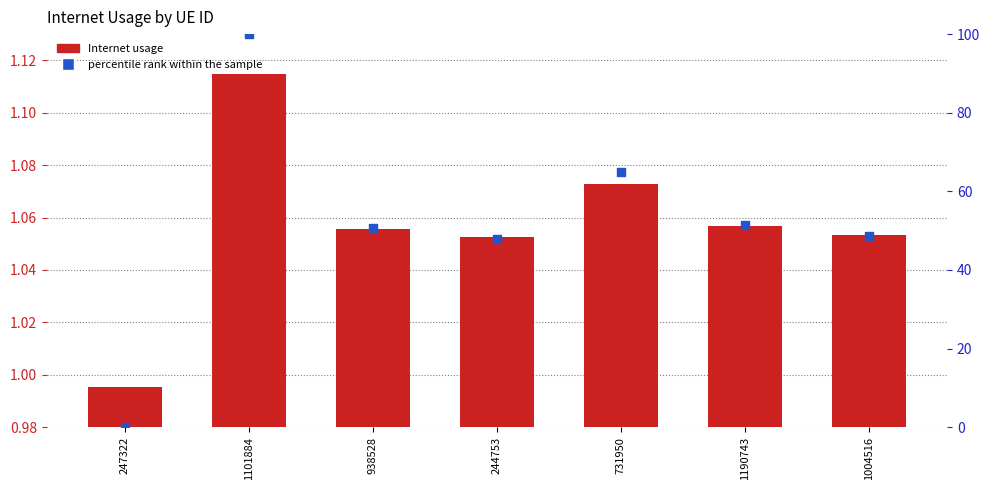

At how many categories does at least one series exceed 68?

1